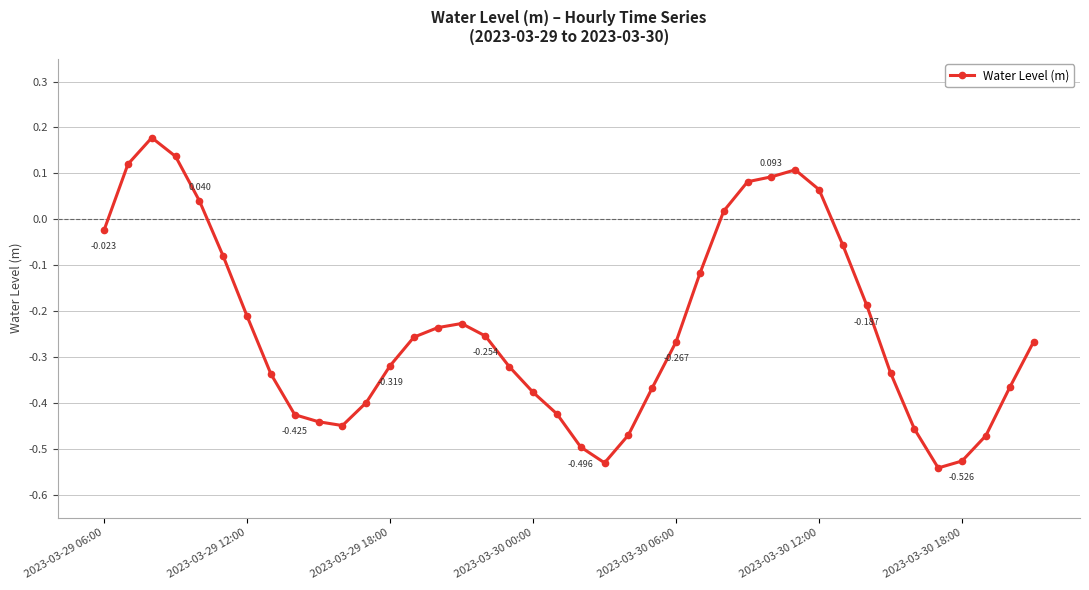

True or false: the data has more than 1 interior local peaks.

True